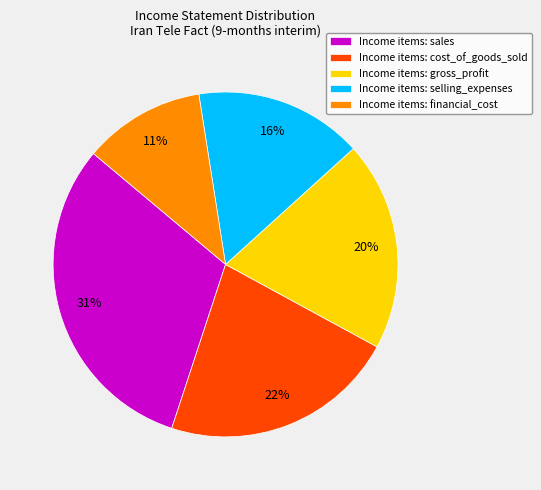

How many segments does this pie chart have?

5